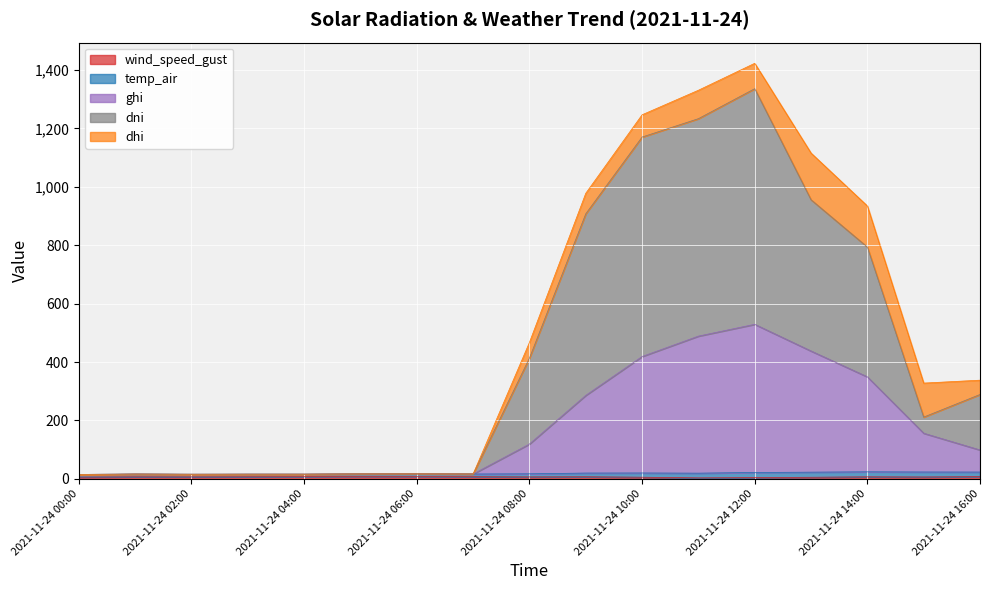

True or false: ghi and dni cross at least once.

False